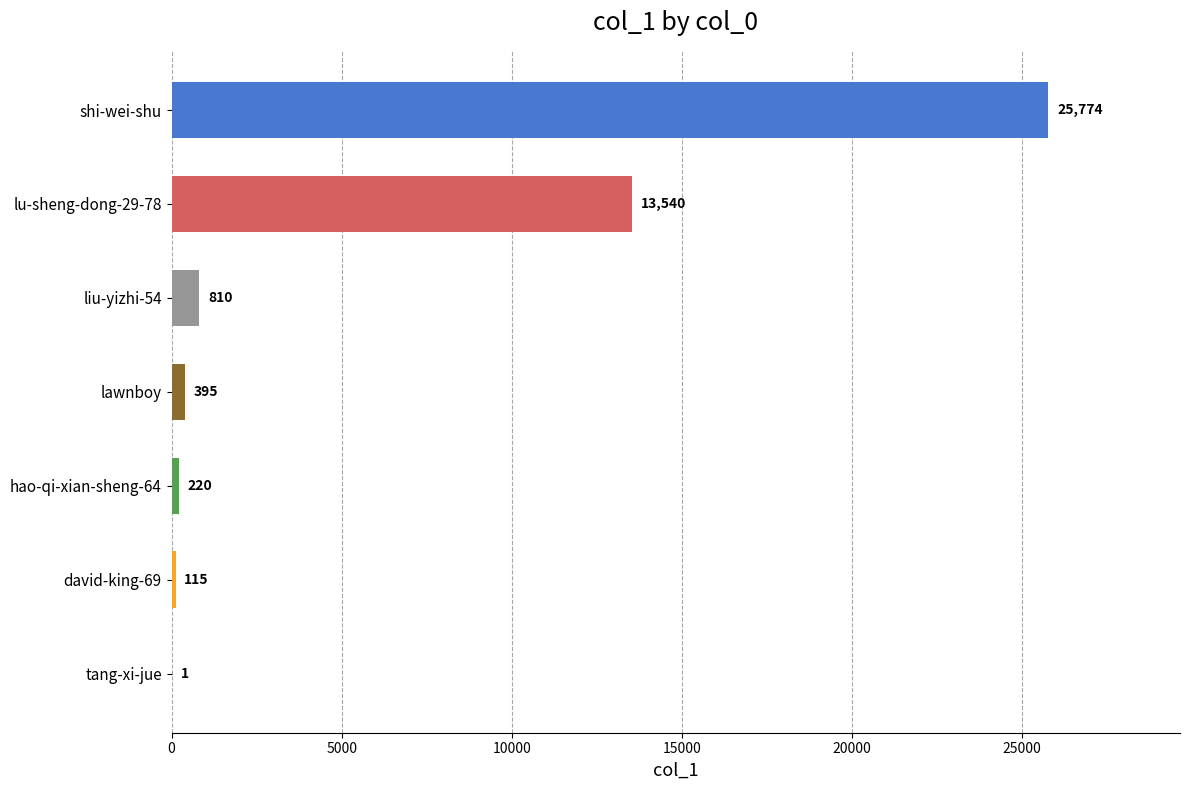

What is the maximum value shown in the chart?

25774